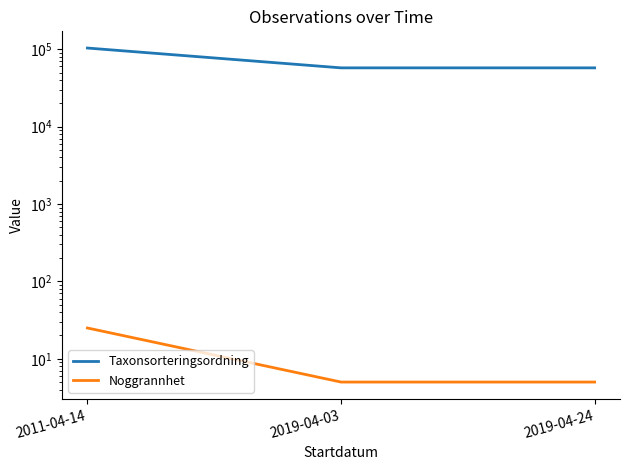

What value does the Noggrannhet series have at 2011-04-14?

25